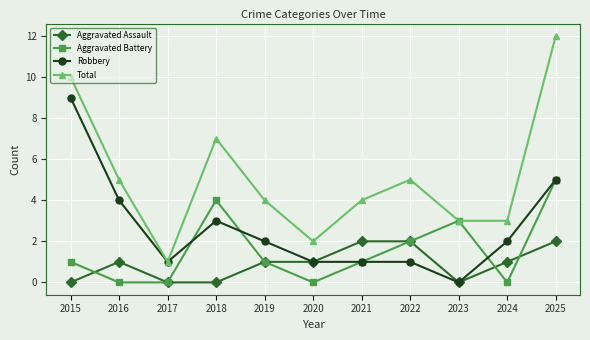

What is the difference between the highest and lowest values at 2021?

3